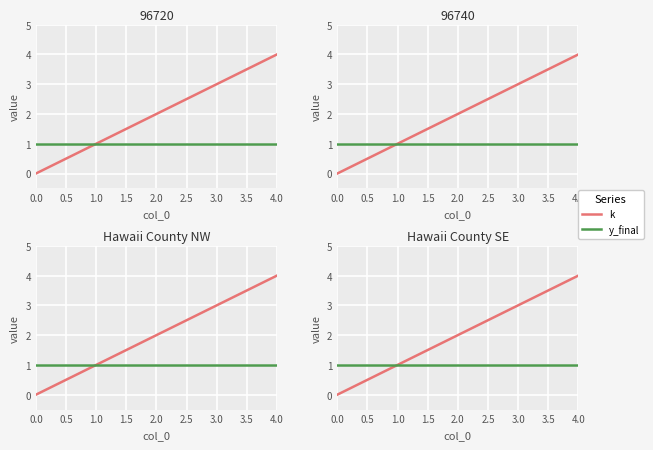

Between 2.0 and 4.0, which is larger?

4.0